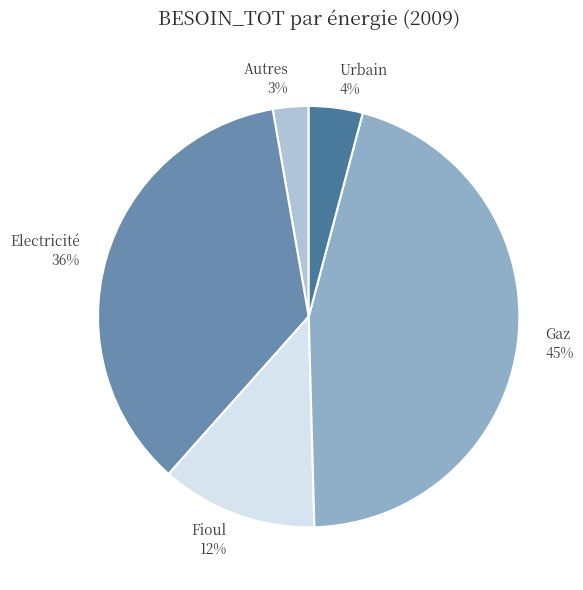

True or false: Gaz accounts for 45% of the total.

True